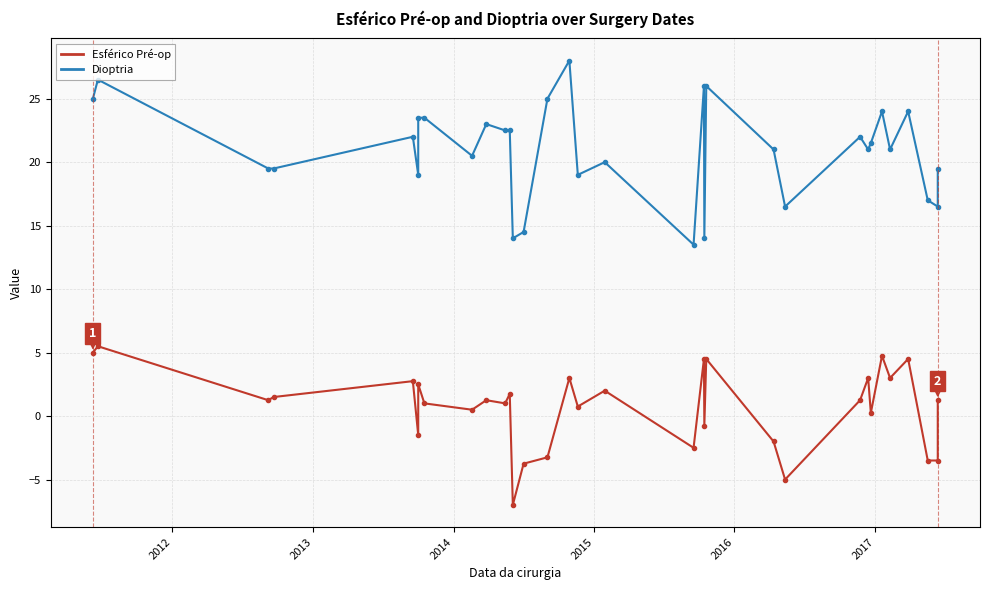

Which series has the largest range (max minus min)?

Dioptria